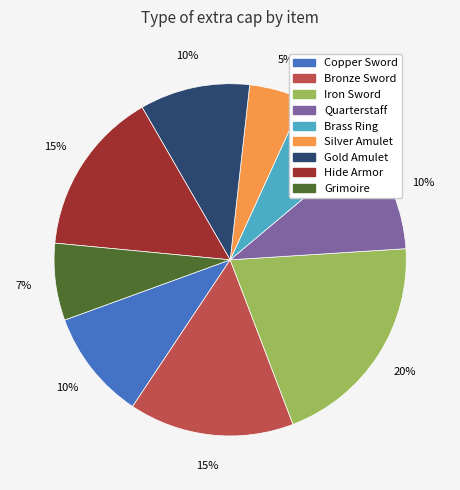

Count the number of slices in the pie.

9